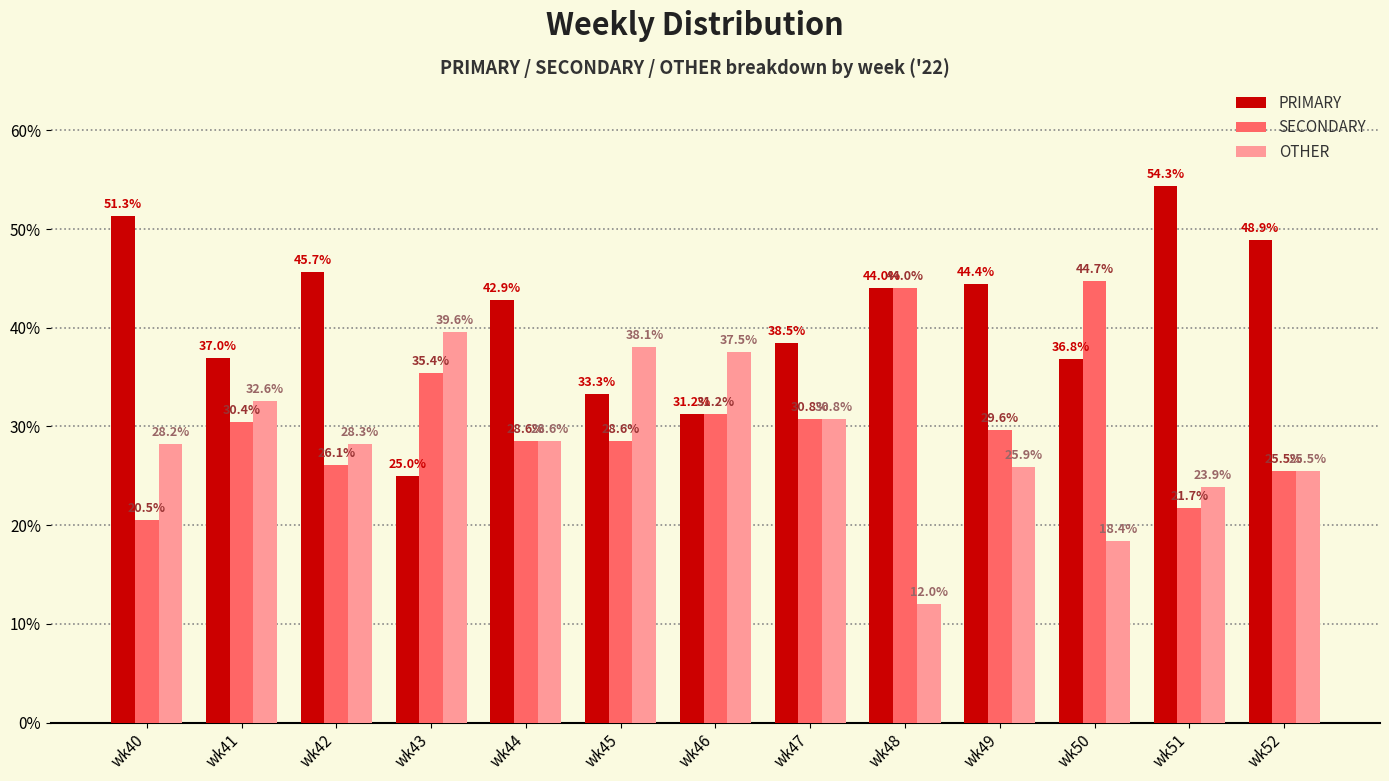

What is the total value across all series at wk50?

100.0